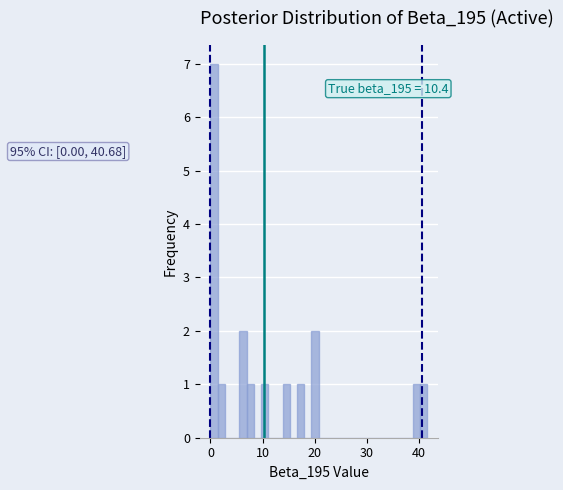

Read against the x-axis, roughly where is the centre of the tallest bar?

1